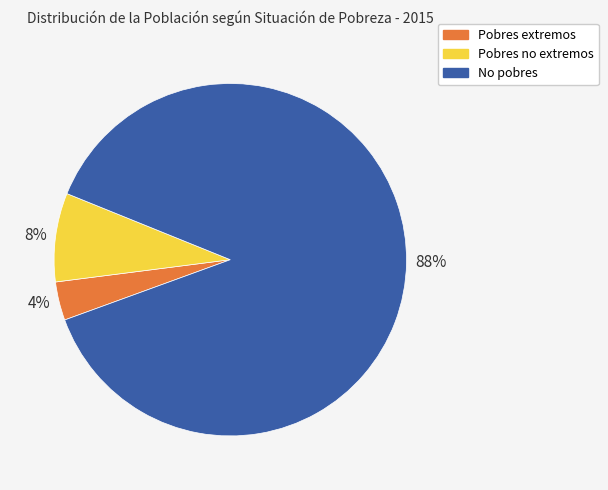

True or false: Pobres no extremos accounts for 22% of the total.

False